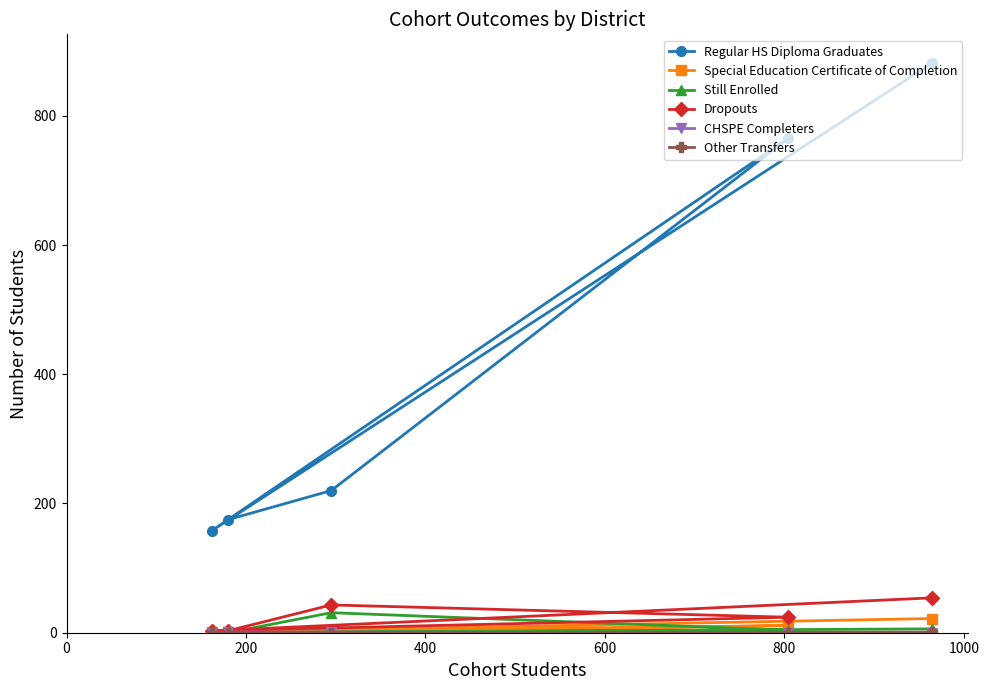

What is the minimum value for Regular HS Diploma Graduates?

158